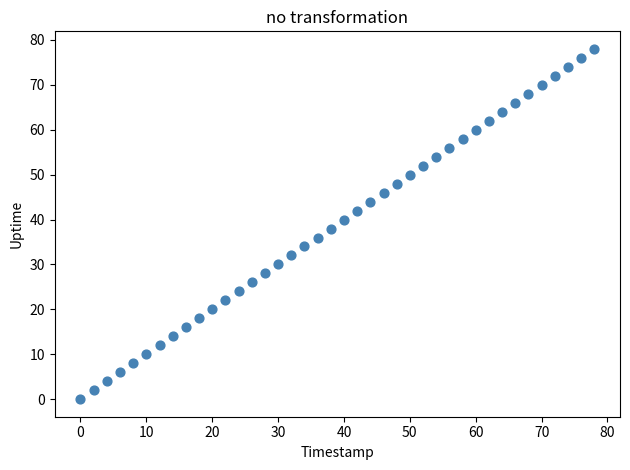

What is the range of Y values (max minus min)?

78